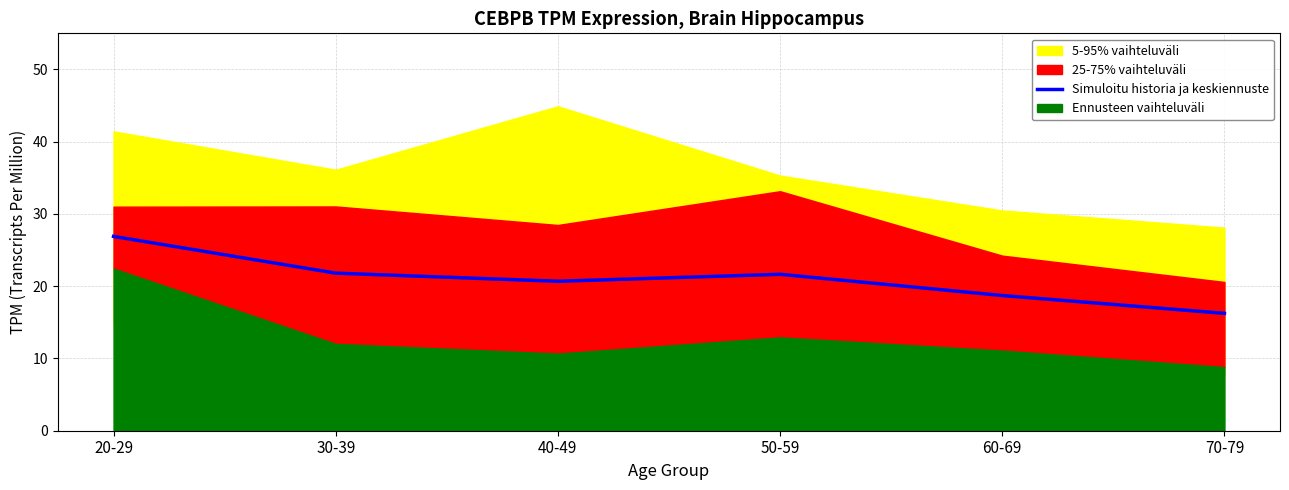

Approximately how many times larger is the value at 40-49 compared to 70-79?

1.3